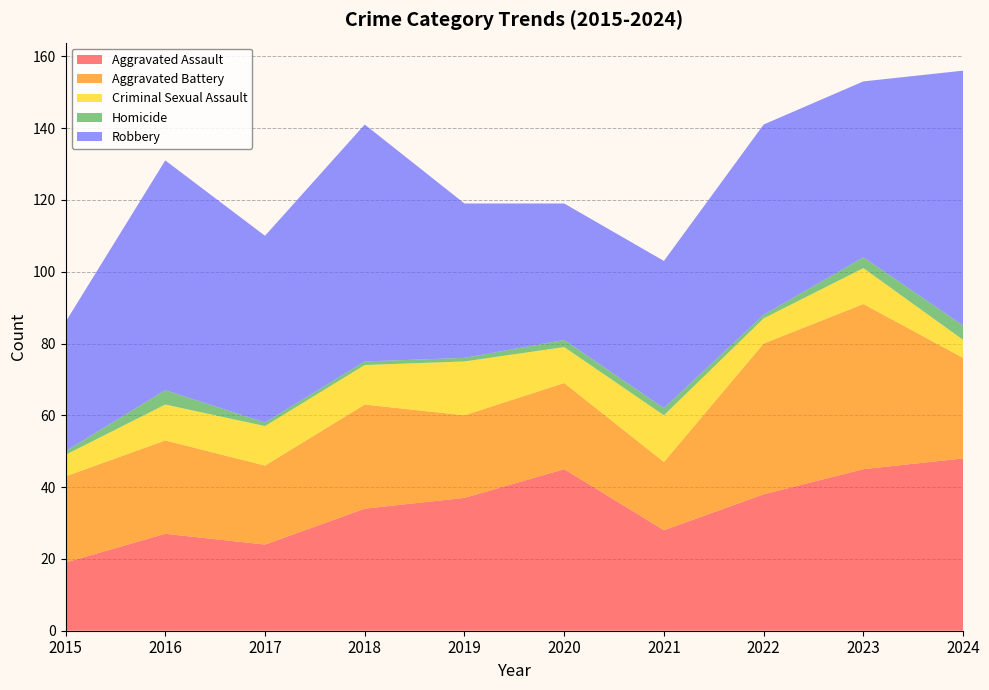

Reading left to right, what are all the values shown in this chart?

Aggravated Assault: 2015=19	2016=27	2017=24	2018=34	2019=37	2020=45	2021=28	2022=38	2023=45	2024=48
Aggravated Battery: 2015=24	2016=26	2017=22	2018=29	2019=23	2020=24	2021=19	2022=42	2023=46	2024=28
Criminal Sexual Assault: 2015=6	2016=10	2017=11	2018=11	2019=15	2020=10	2021=13	2022=7	2023=10	2024=5
Homicide: 2015=1	2016=4	2017=1	2018=1	2019=1	2020=2	2021=2	2022=1	2023=3	2024=4
Robbery: 2015=36	2016=64	2017=52	2018=66	2019=43	2020=38	2021=41	2022=53	2023=49	2024=71